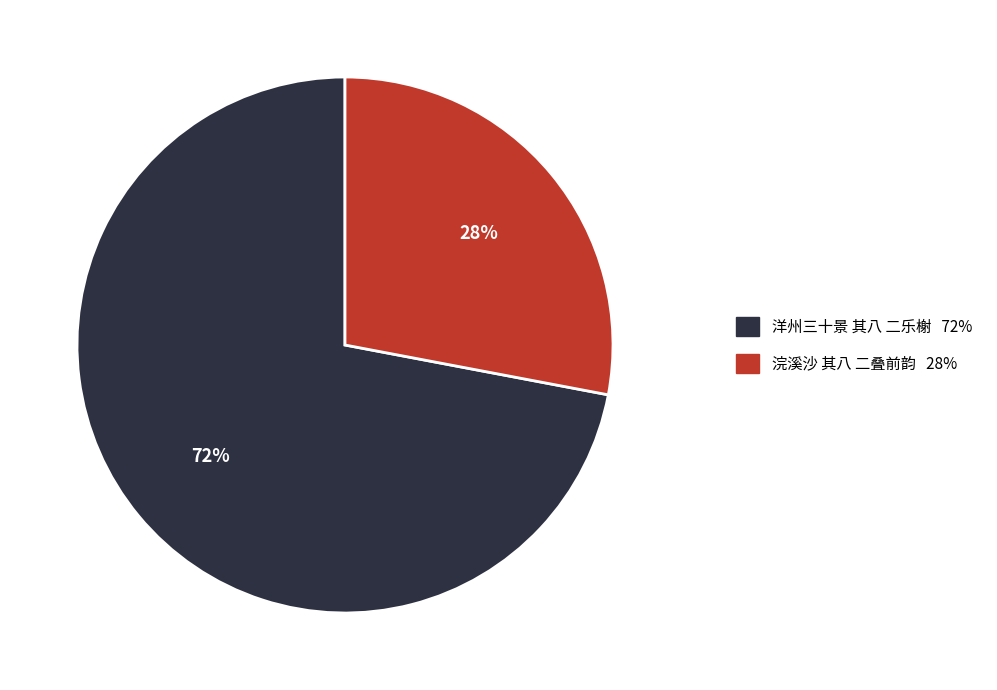

Between 浣溪沙 其八 二叠前韵 and 洋州三十景 其八 二乐榭, which is larger?

洋州三十景 其八 二乐榭